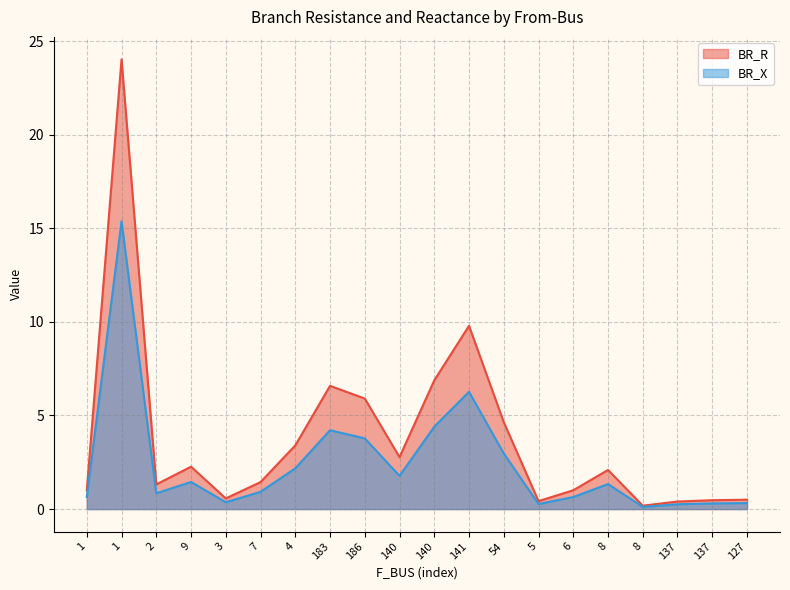

The value of BR_R at 183 is 6.6. True or false?

True